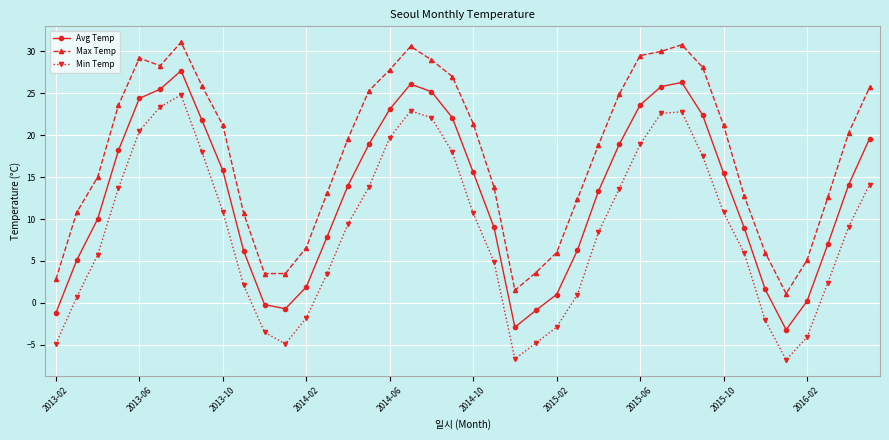

Which series has the largest range (max minus min)?

Min Temp